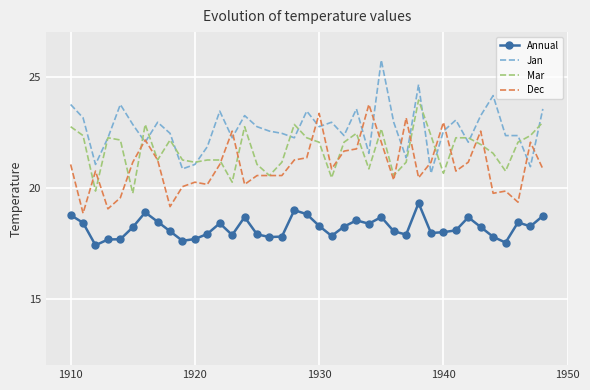

Which series has the largest total across all categories?

Jan